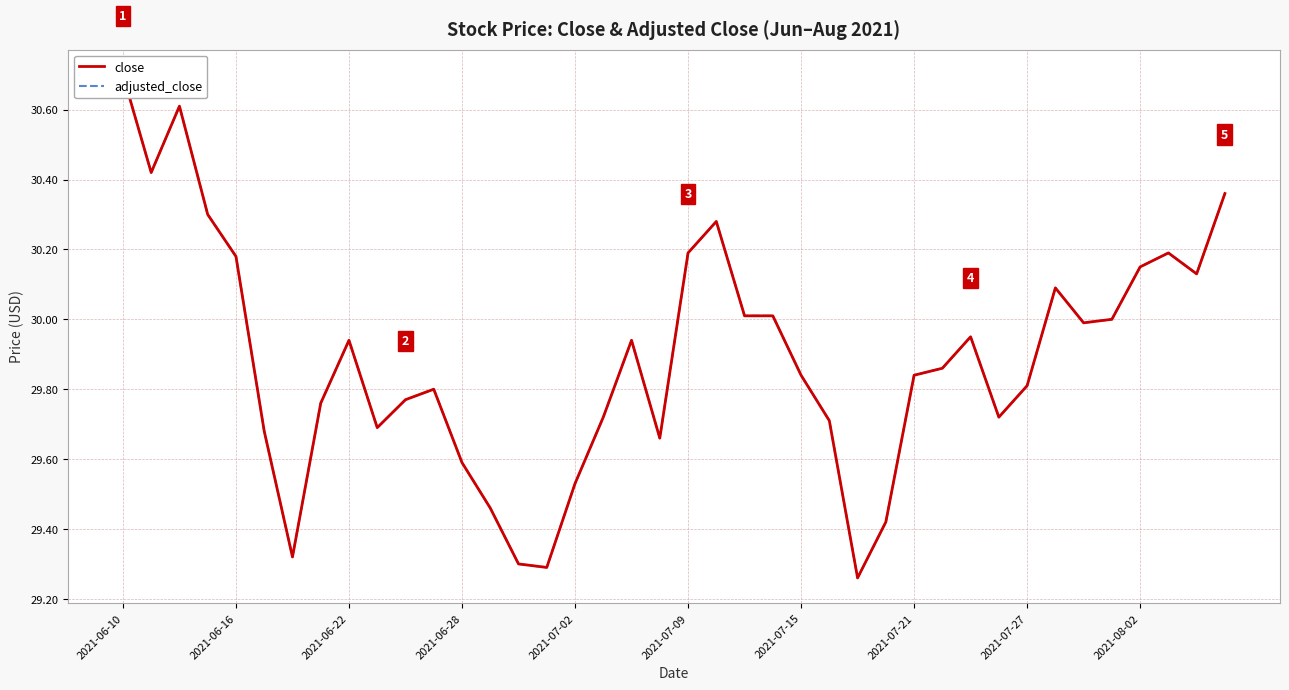

Reading left to right, what are all the values shown in this chart?

close: 30.7	30.4	30.6	30.3	30.2	29.7	29.3	29.8	29.9	29.7	29.8	29.8	29.6	29.5	29.3	29.3	29.5	29.7	29.9	29.7	30.2	30.3	30.0	30.0	29.8	29.7	29.3	29.4	29.8	29.9	29.9	29.7	29.8	30.1	30.0	30.0	30.1	30.2	30.1	30.4
adjusted_close: 30.7	30.4	30.6	30.3	30.2	29.7	29.3	29.8	29.9	29.7	29.8	29.8	29.6	29.5	29.3	29.3	29.5	29.7	29.9	29.7	30.2	30.3	30.0	30.0	29.8	29.7	29.3	29.4	29.8	29.9	29.9	29.7	29.8	30.1	30.0	30.0	30.1	30.2	30.1	30.4